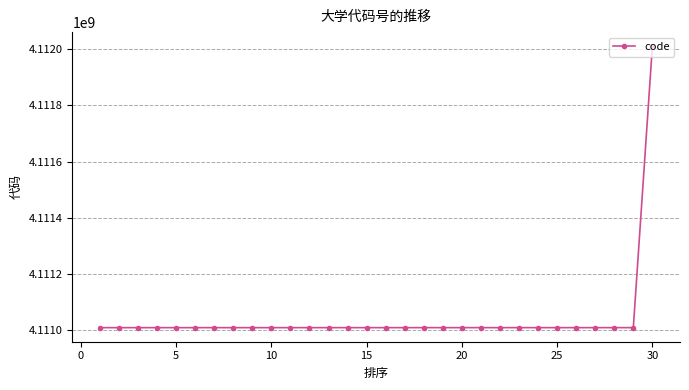

What is the maximum value shown in the chart?

4112010055